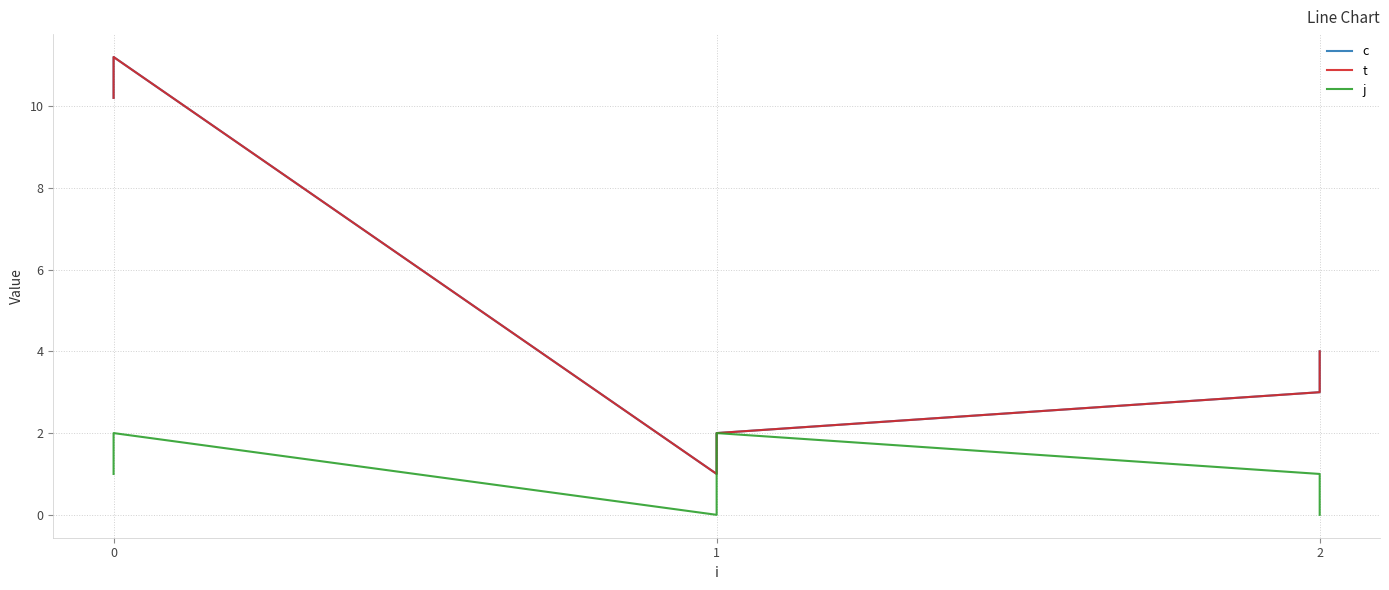

What is the average value of the c series?

5.2